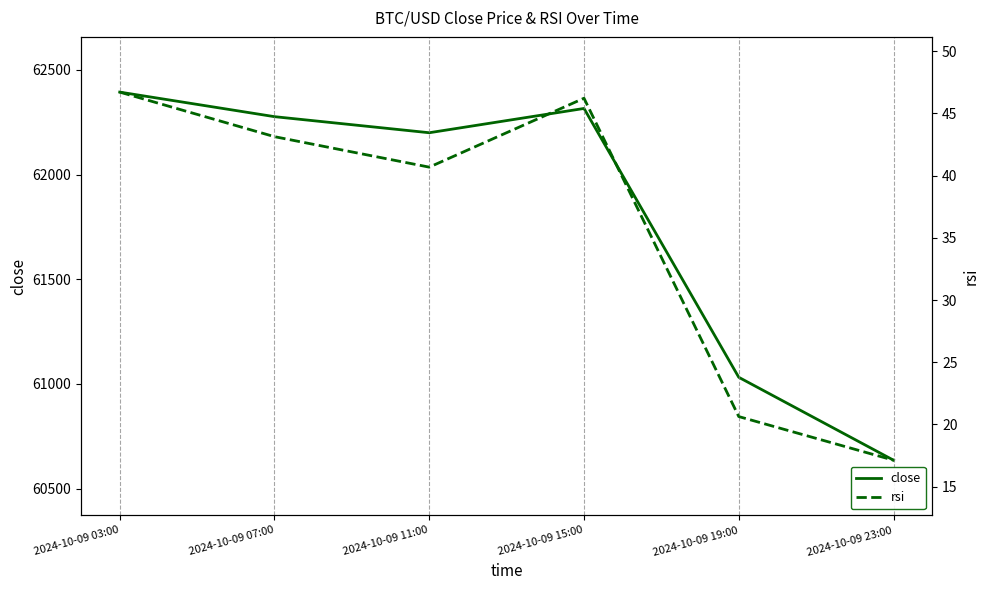

Which has a higher value, 2024-10-09 23:00 or 2024-10-09 11:00?

2024-10-09 11:00